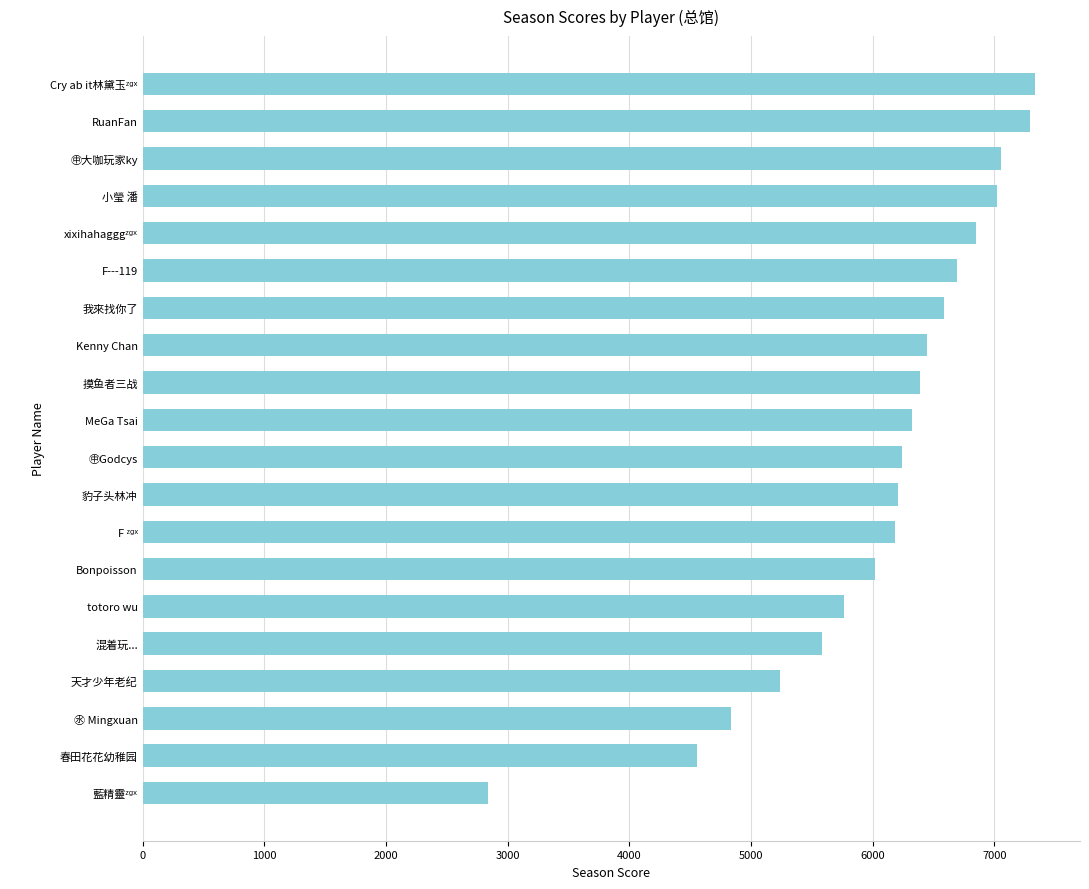

What is the smallest value displayed?

2839